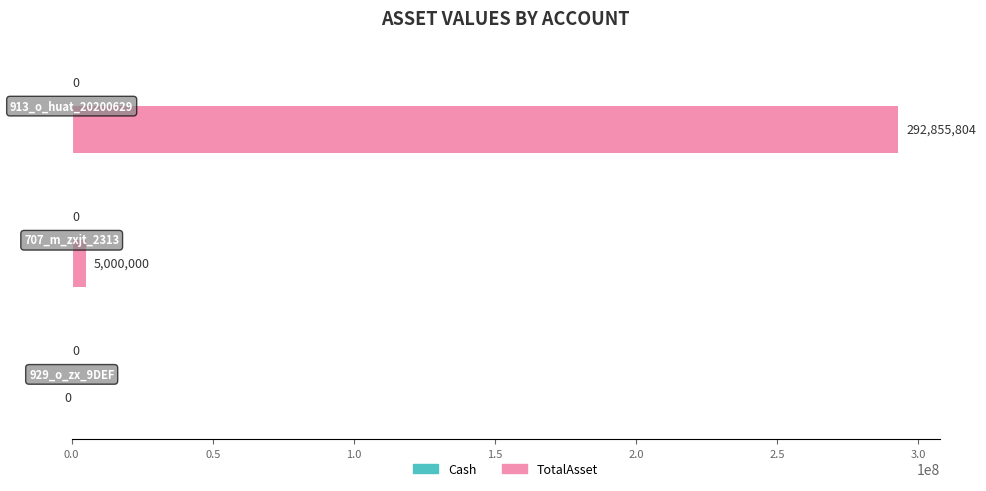

What is the sum of all values?

297855804